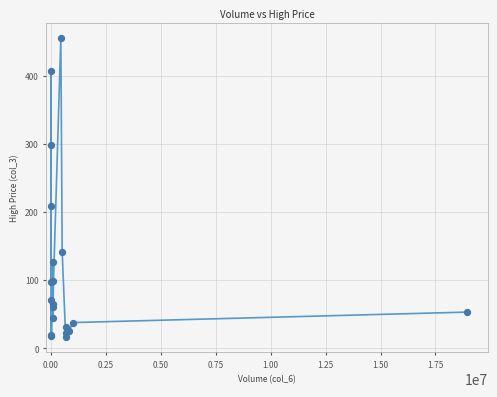

What Y value in the scatter plot is closest to 235?

209.0